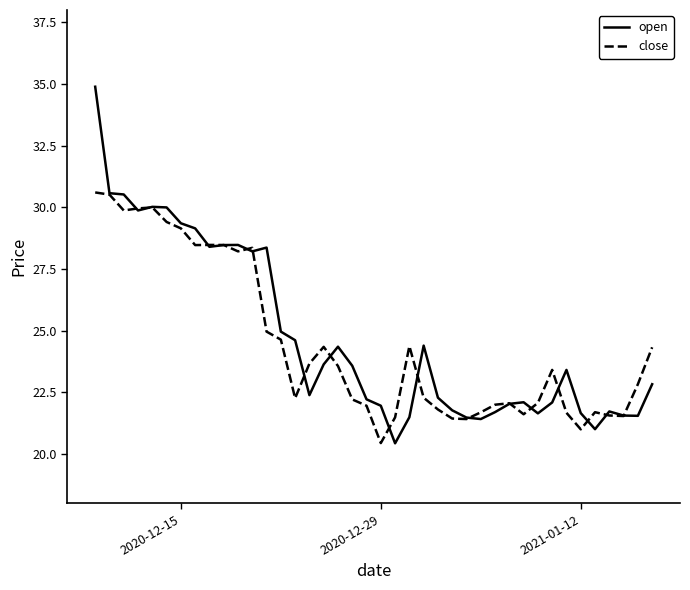

What is the smallest value displayed?

20.4